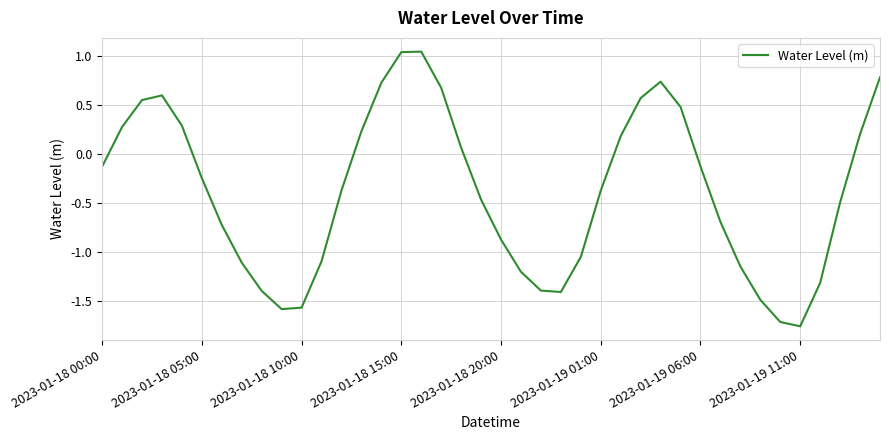

What is the difference between the maximum and minimum values?

2.8